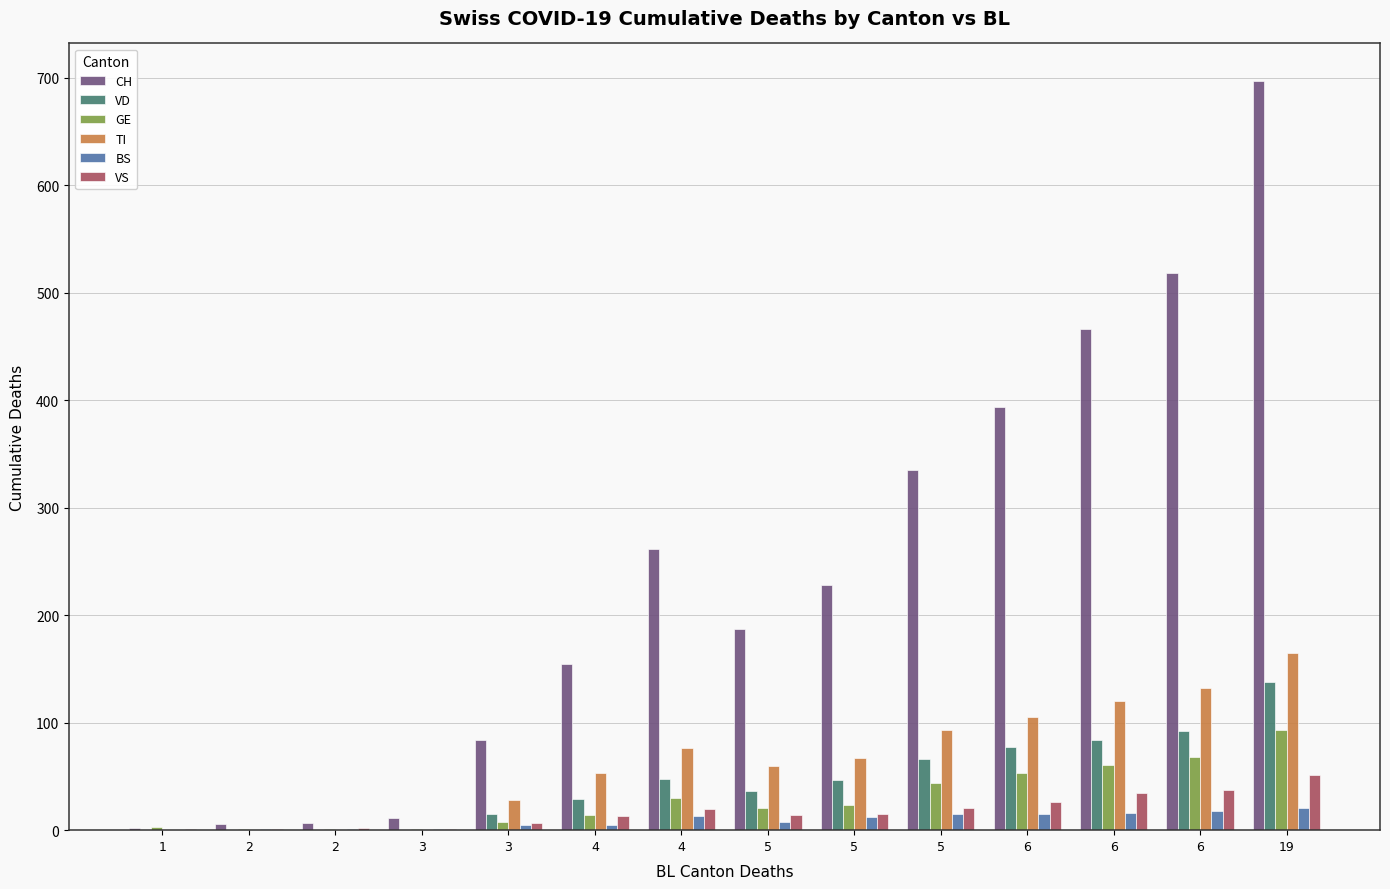

What are all the series names shown in the legend?

CH, VD, GE, TI, BS, VS